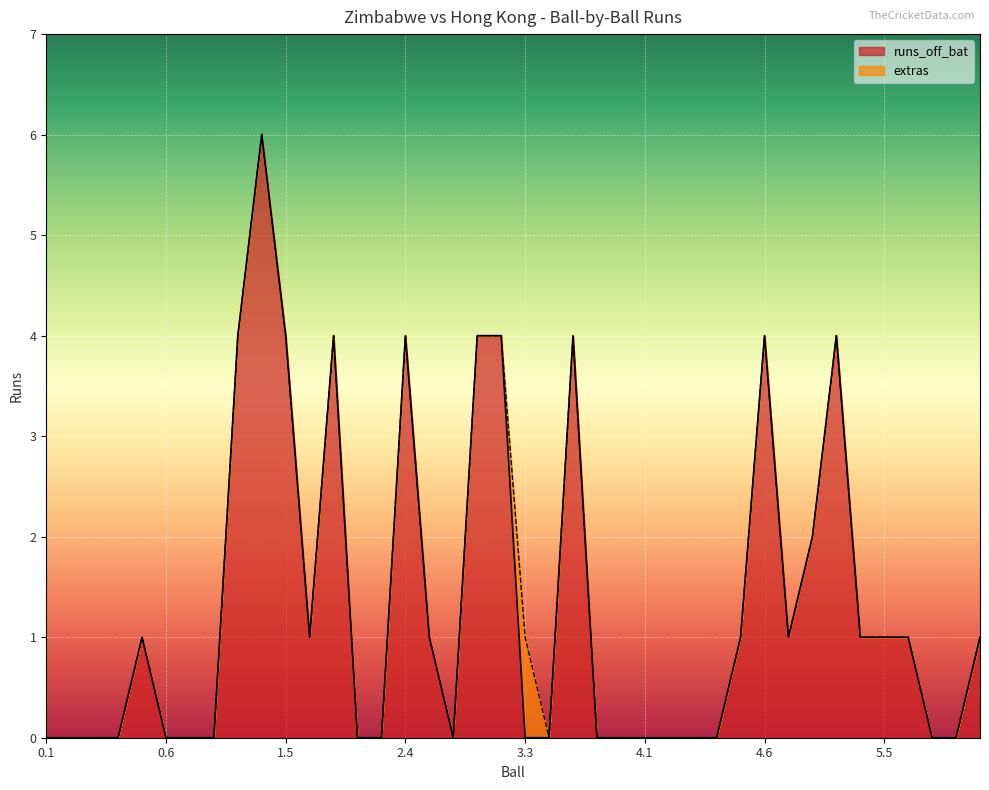

Which category has the highest value across all series?

1.4